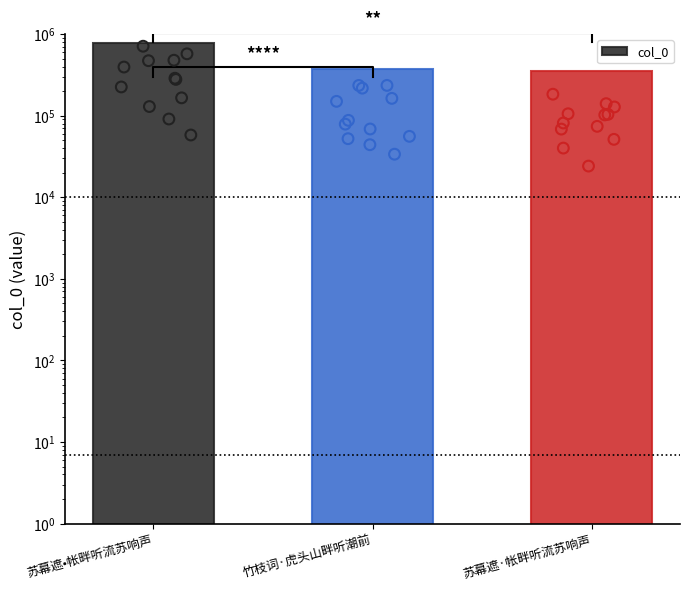

What is the change in value from 竹枝词·虎头山畔听潮前 to 苏幕遮·帐畔听流苏响声?

-22218